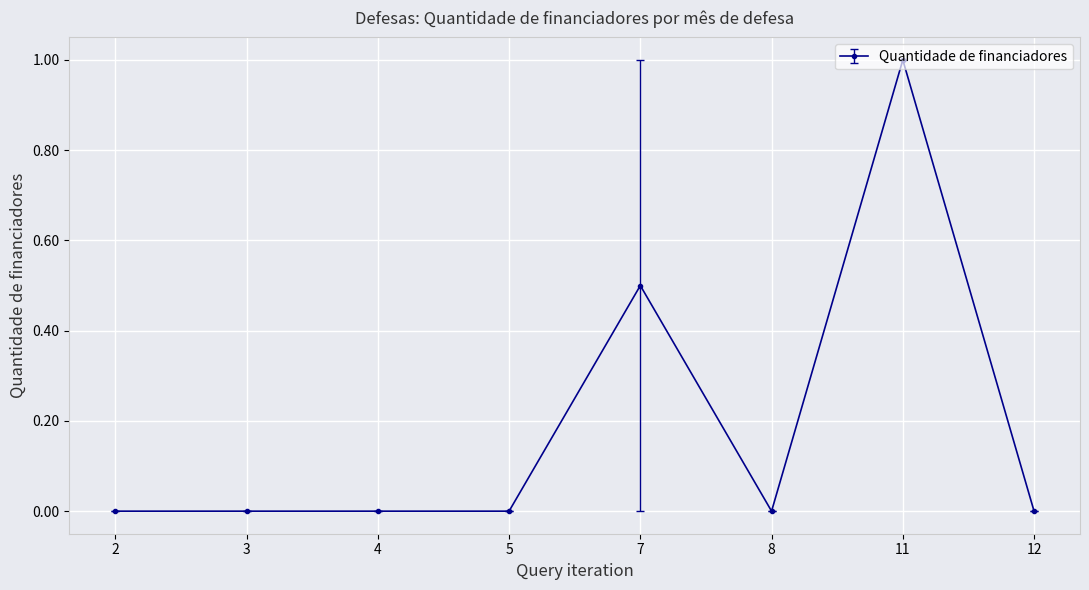

Between 7 and 12, which is larger?

7